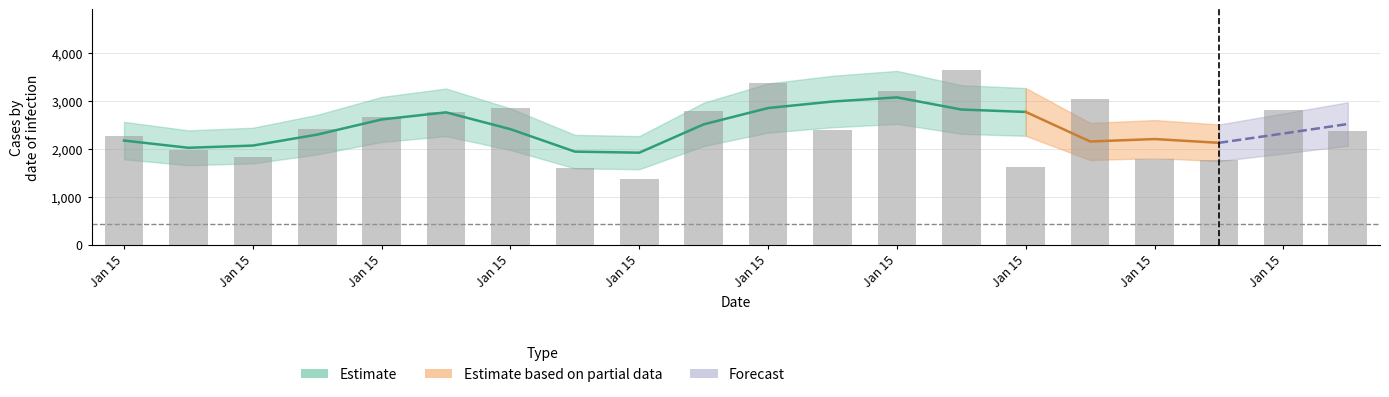

Which category has the highest value across all series?

2013-01-15